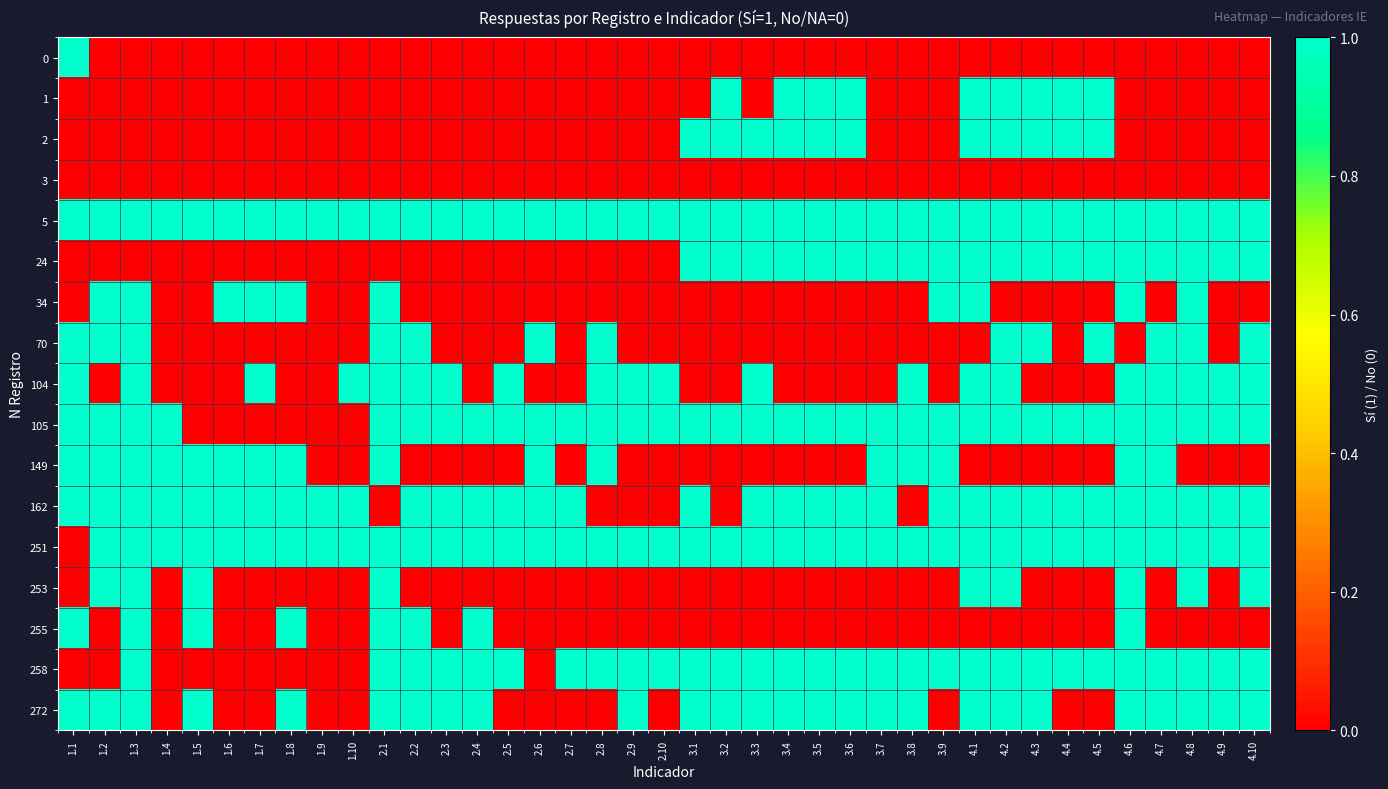

At which category is the sum across all series the highest?

1.3